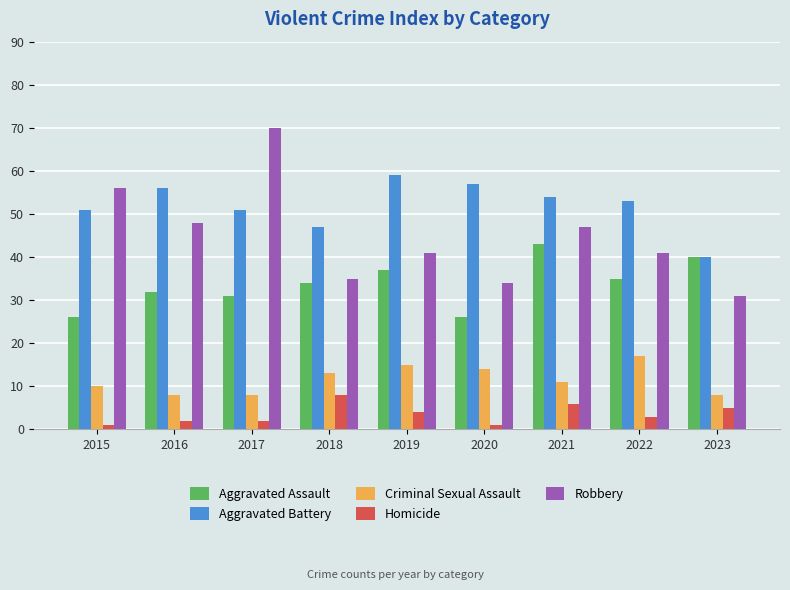

True or false: Robbery has a value of 51 at 2023.

False